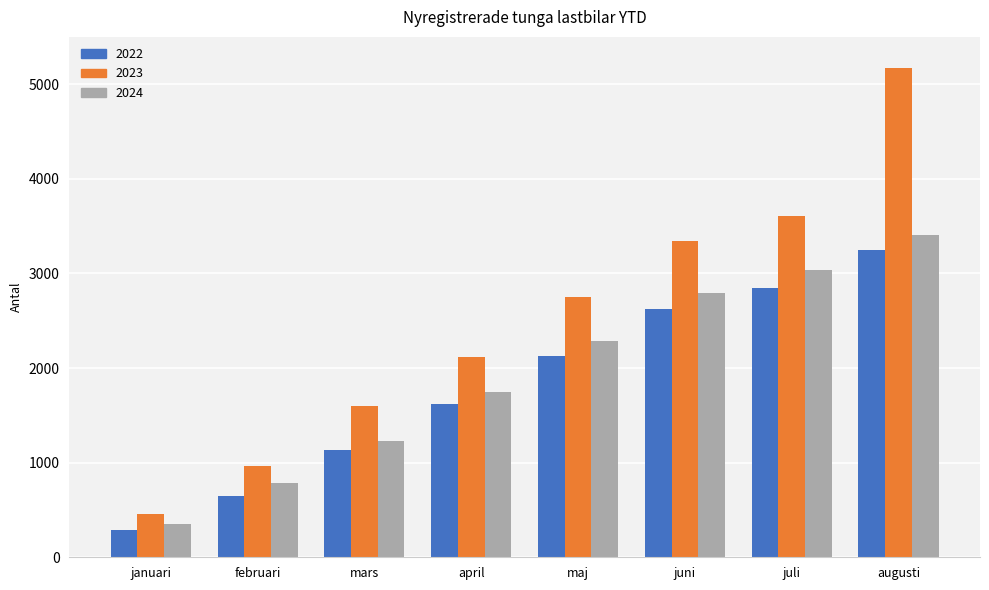

The 2022 series shows 1137 at mars. True or false?

True